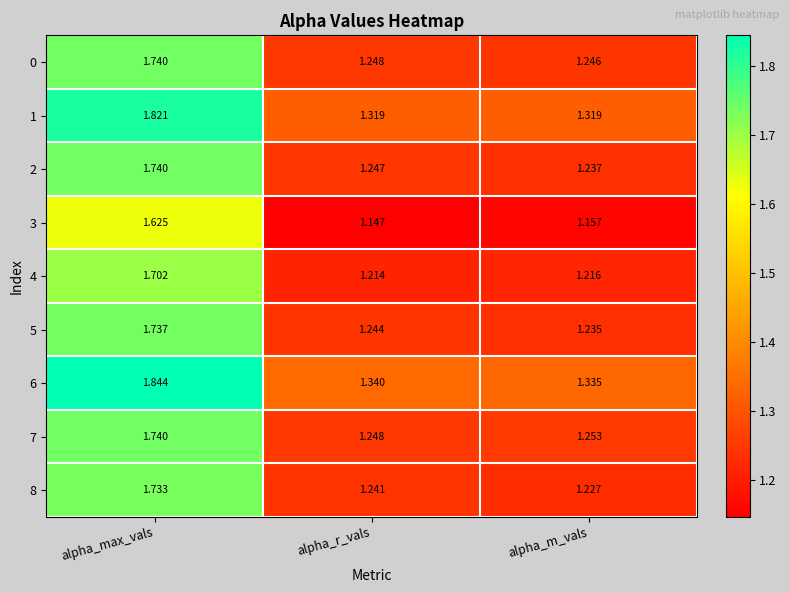

Is the value of 6 at alpha_r_vals greater than the value of 8 at alpha_m_vals?

Yes